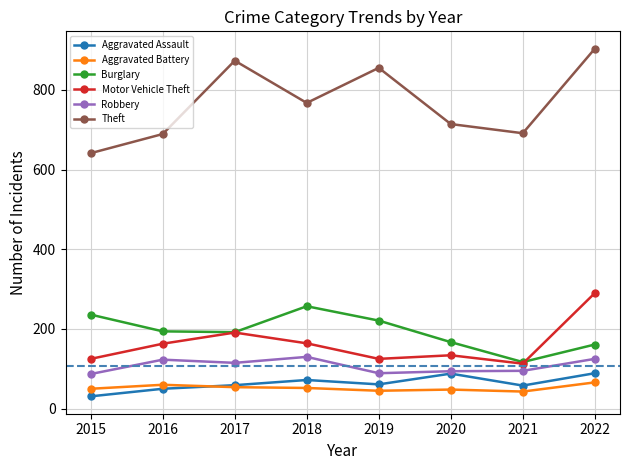

What is the value of the Aggravated Battery point at the 7th from the left?

43